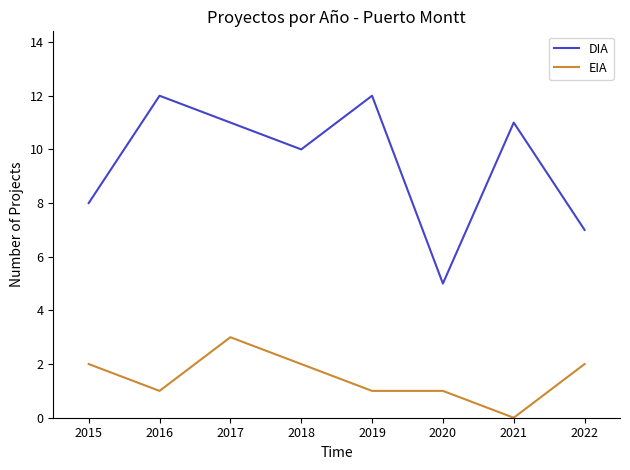

Which category has the lowest value across all series?

2021